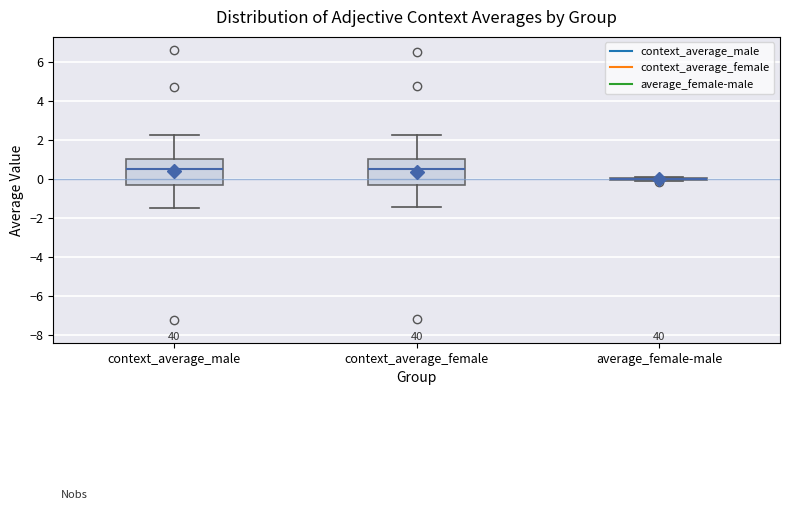

Reading left to right, read every box against the y-axis: the position of its median line, the range the box covers, and the ends of its whiskers. The values are not printed on the chart, so give them approximately, as read against the axis.

context_average_male: median 0.4, box -0.4 to 1.0, whiskers -1.4 to 2.2
context_average_female: median 0.4, box -0.4 to 1.0, whiskers -1.4 to 2.2
average_female-male: box collapsed to a line at 0.0, whiskers -0.2 to 0.0